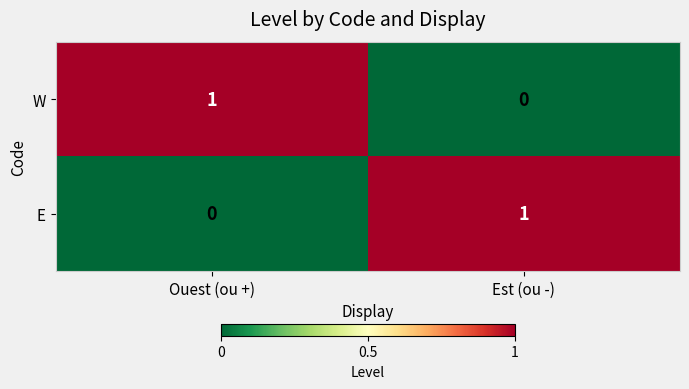

Which category has the highest value in the E series?

Est (ou -)